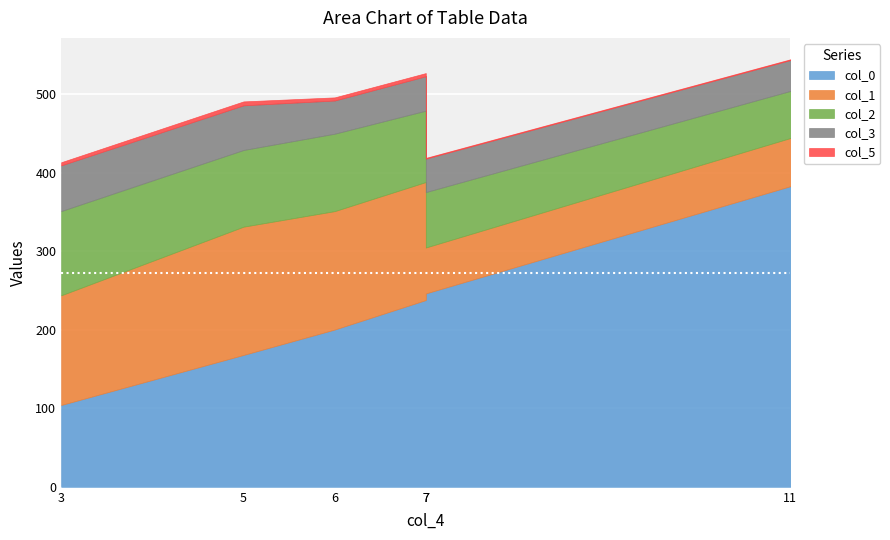

Rank the series at 5 from lowest to highest value.

col_5, col_3, col_2, col_1, col_0